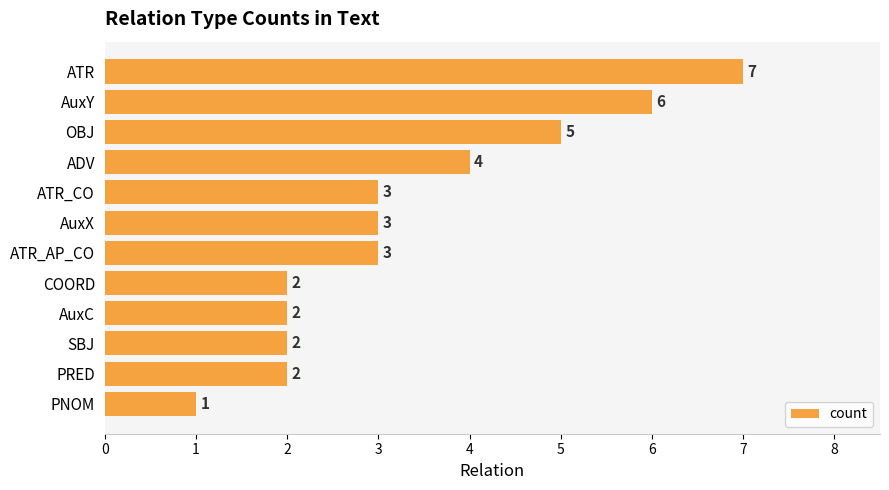

Which category has the lowest value across all series?

PNOM